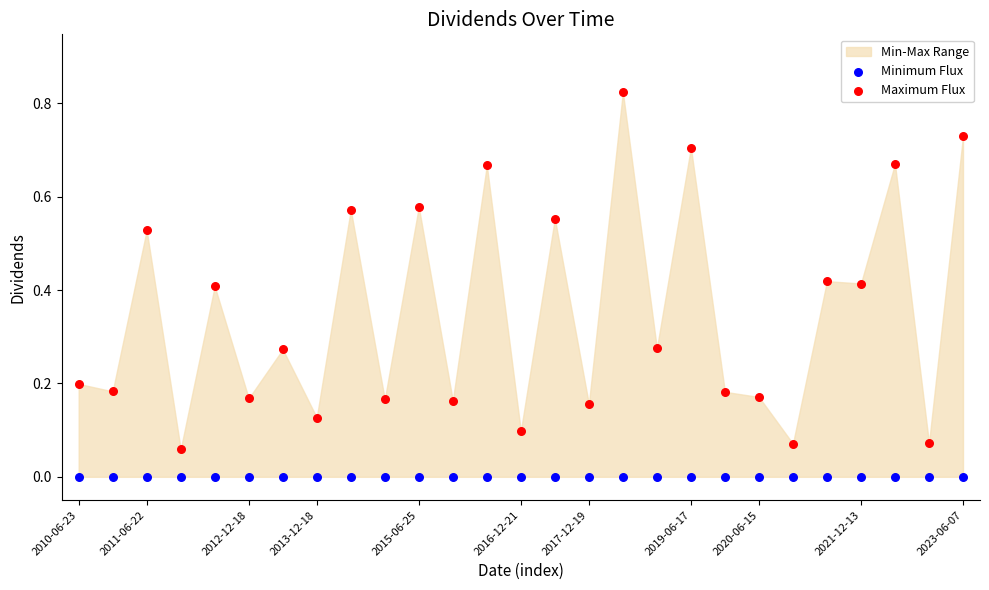

Which series contains the lowest Y value?

Minimum Flux